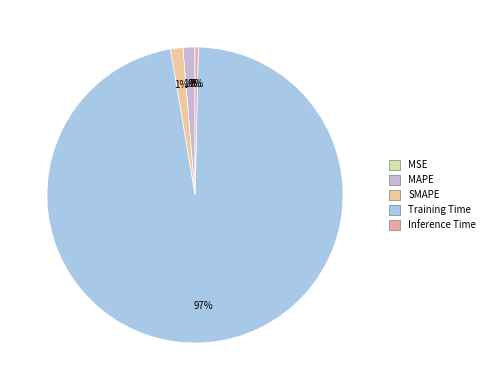

To the nearest percent, what is the difference between the MSE and SMAPE slice percentages?

1%